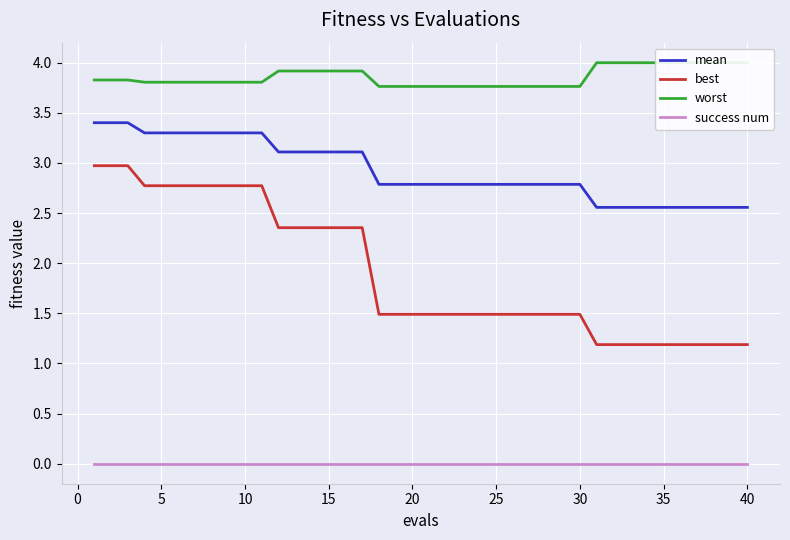

True or false: success num and mean intersect in this chart.

False